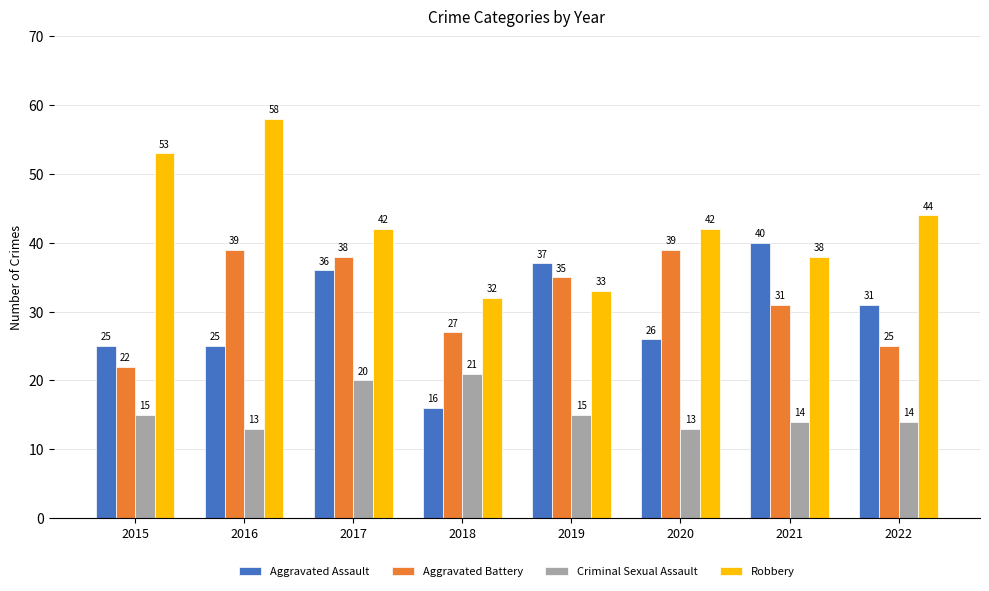

Is the value of Aggravated Battery at 2022 greater than the value of Criminal Sexual Assault at 2021?

Yes